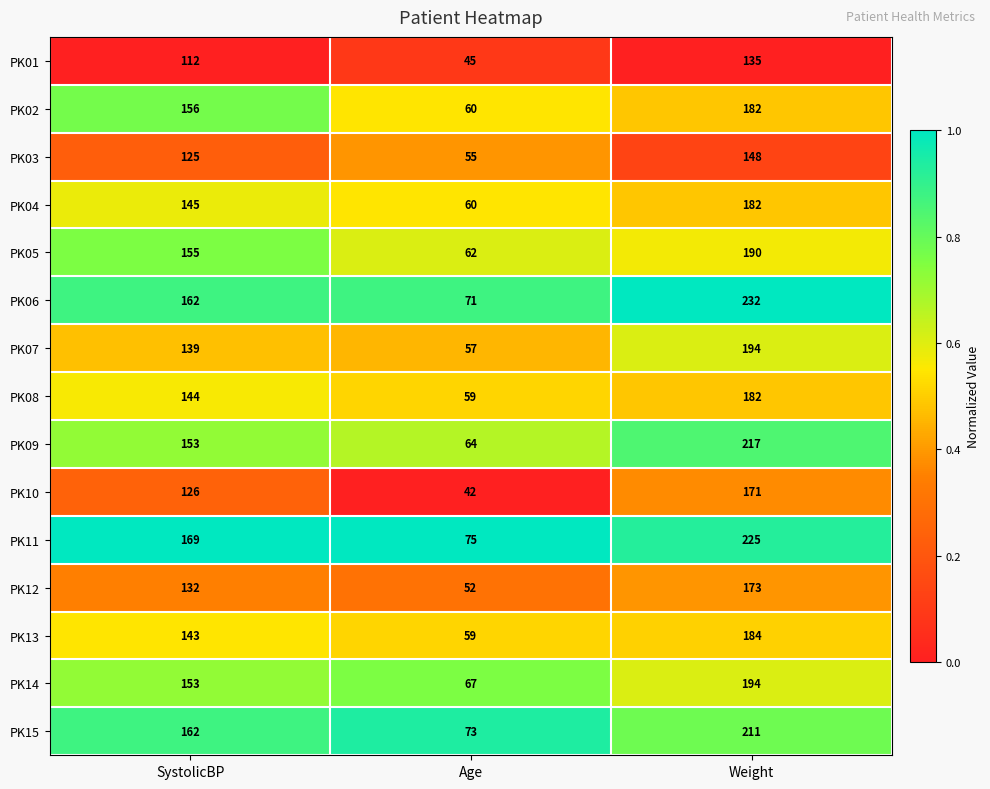

Rank the categories by PK05 value from lowest to highest.

Age, SystolicBP, Weight